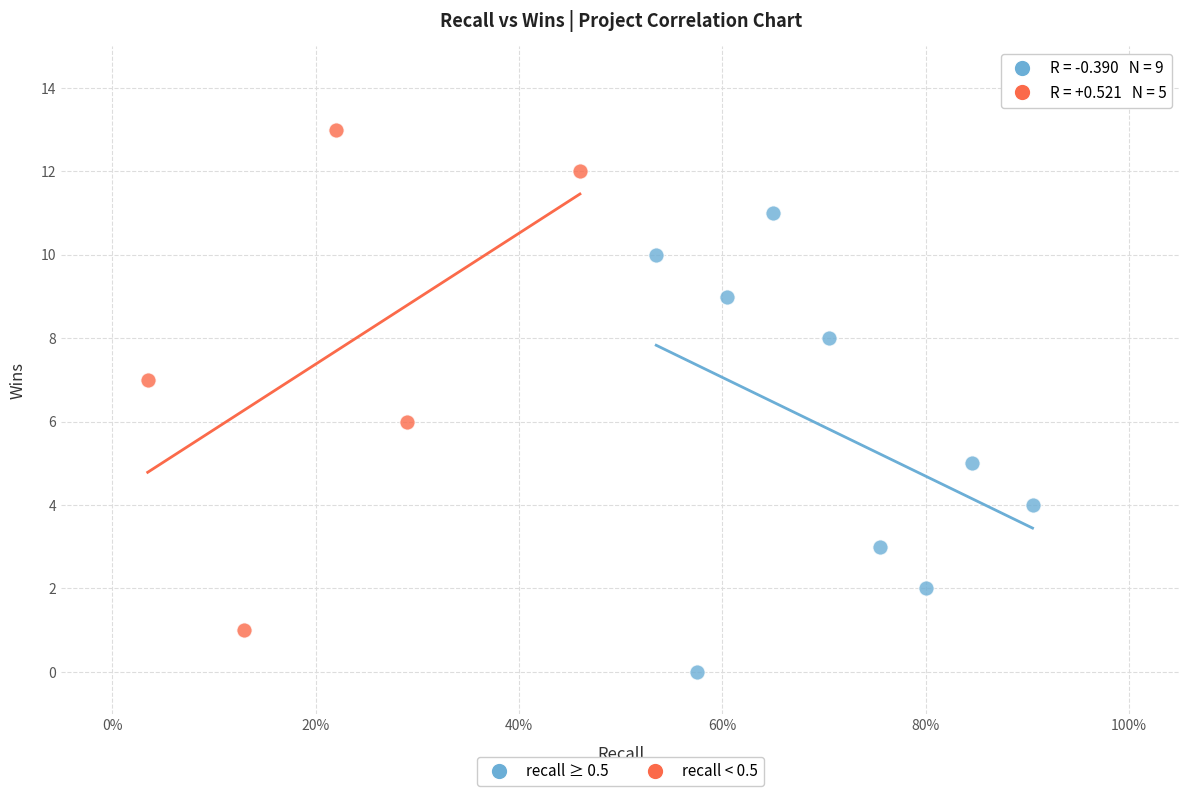

Which series contains the lowest Y value?

recall ≥ 0.5